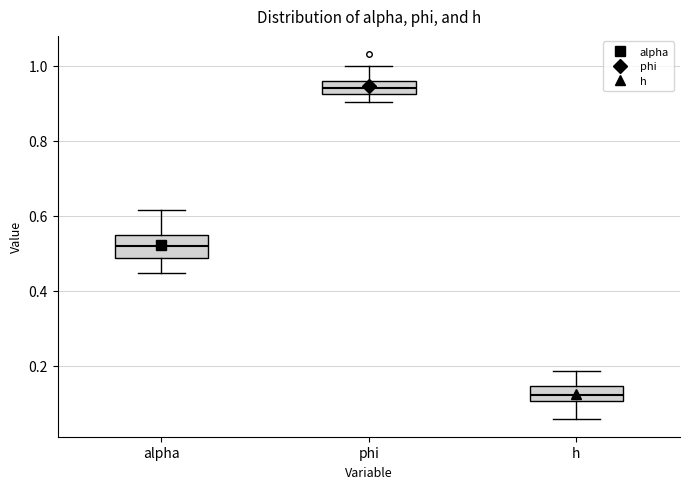

Reading left to right, read every box against the y-axis: the position of its median line, the range the box covers, and the ends of its whiskers. The values are not printed on the chart, so give them approximately, as read against the axis.

alpha: median 0.52, box 0.48 to 0.54, whiskers 0.44 to 0.62
phi: median 0.94, box 0.92 to 0.96, whiskers 0.90 to 1.00
h: median 0.12, box 0.10 to 0.14, whiskers 0.06 to 0.18